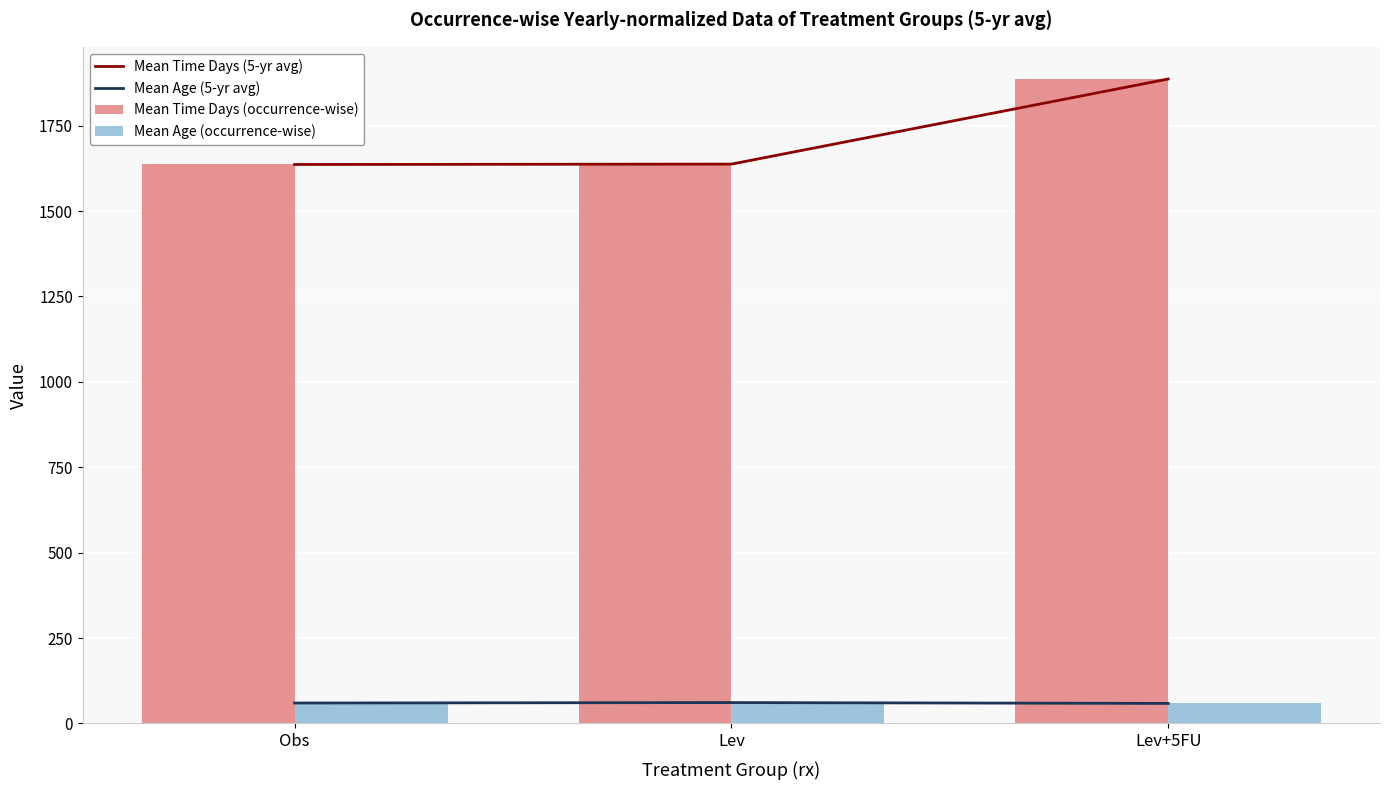

What is the difference between the maximum and minimum values in the Mean Age (occurrence-wise) series?

2.5